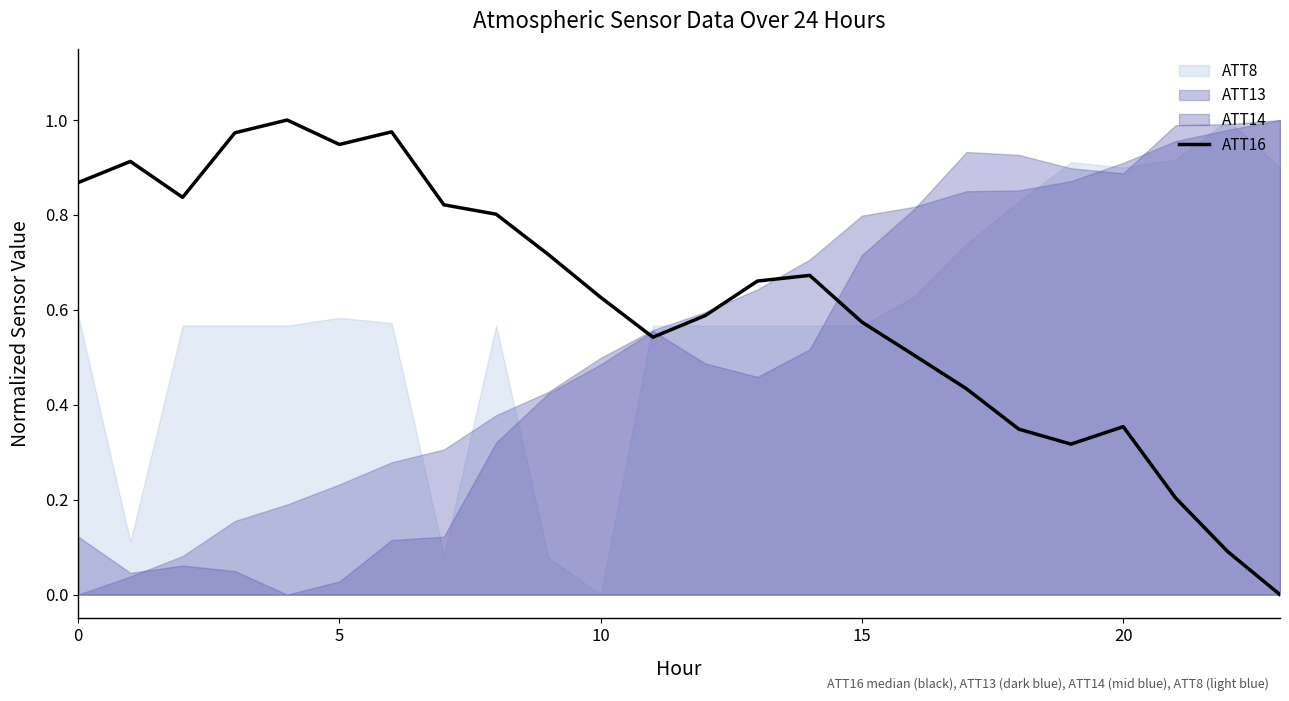

What is the change in value from 11 to 20?

-0.2